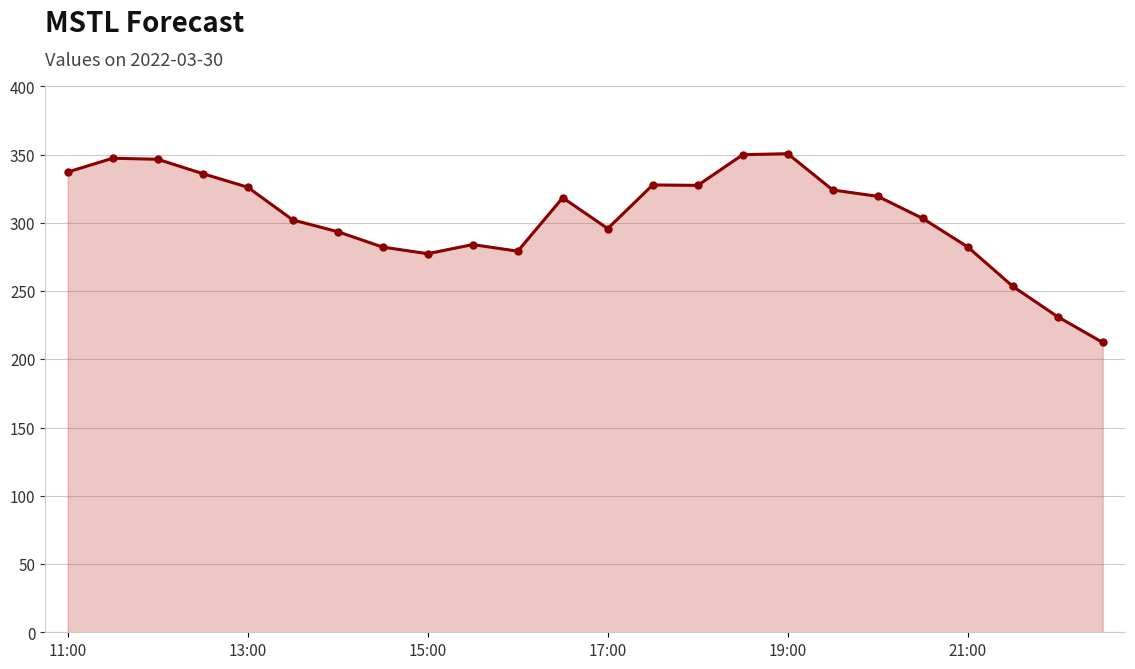

What is the value of the 1st point from the left?

337.2